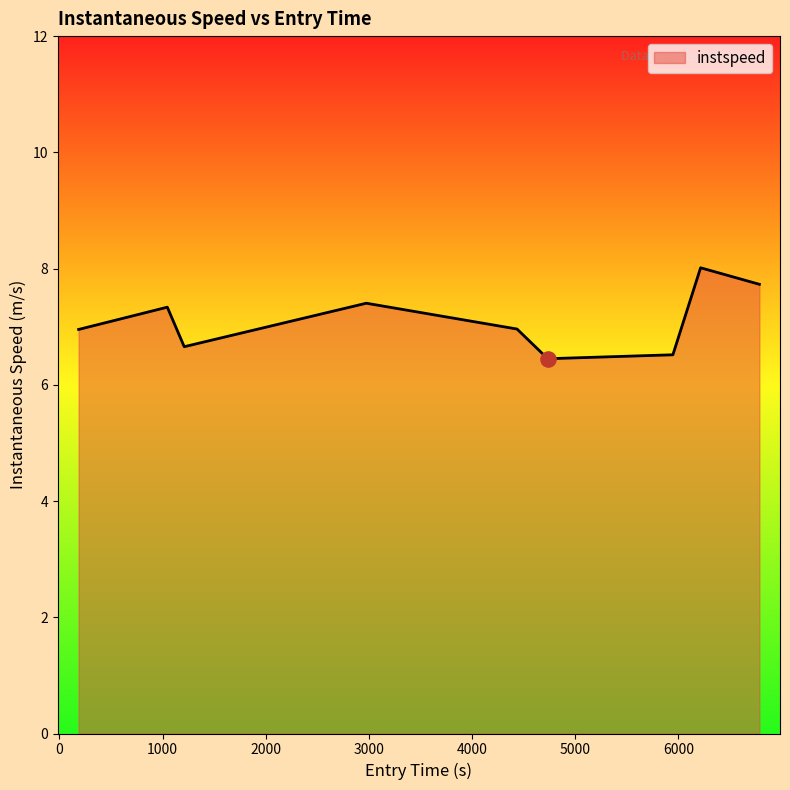

What is the difference between the maximum and minimum values?

1.6